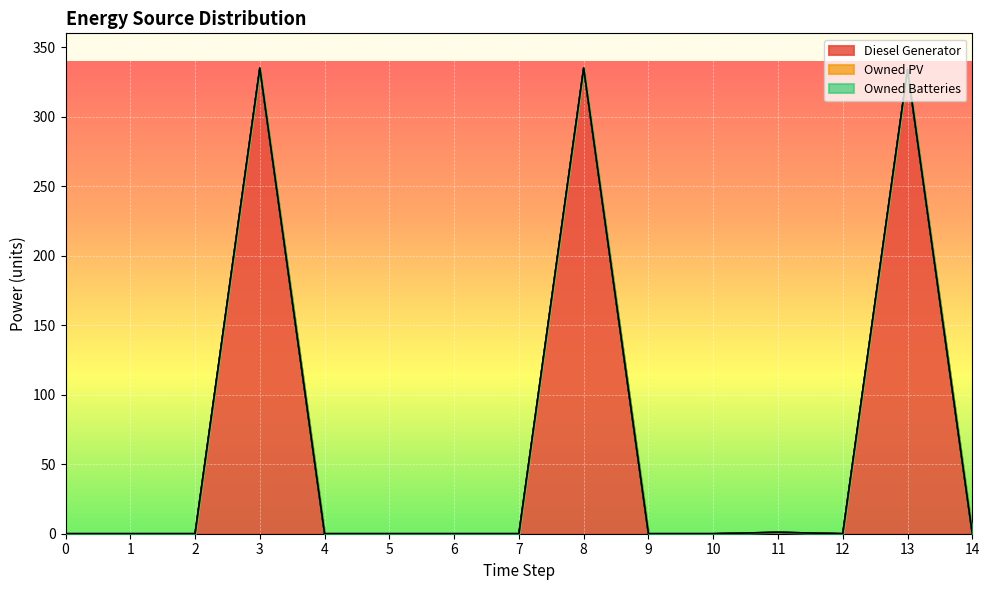

True or false: Owned Batteries and Owned PV cross at least once.

False